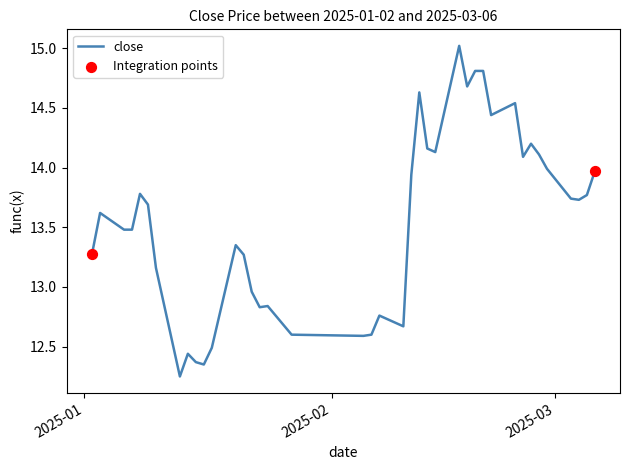

What is the maximum value shown in the chart?

15.0